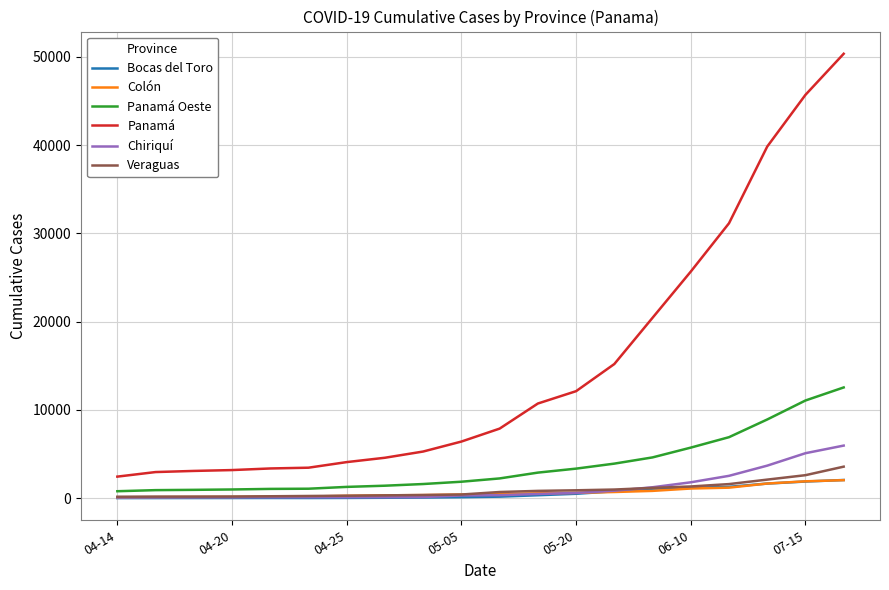

True or false: Chiriquí and Panamá cross at least once.

False